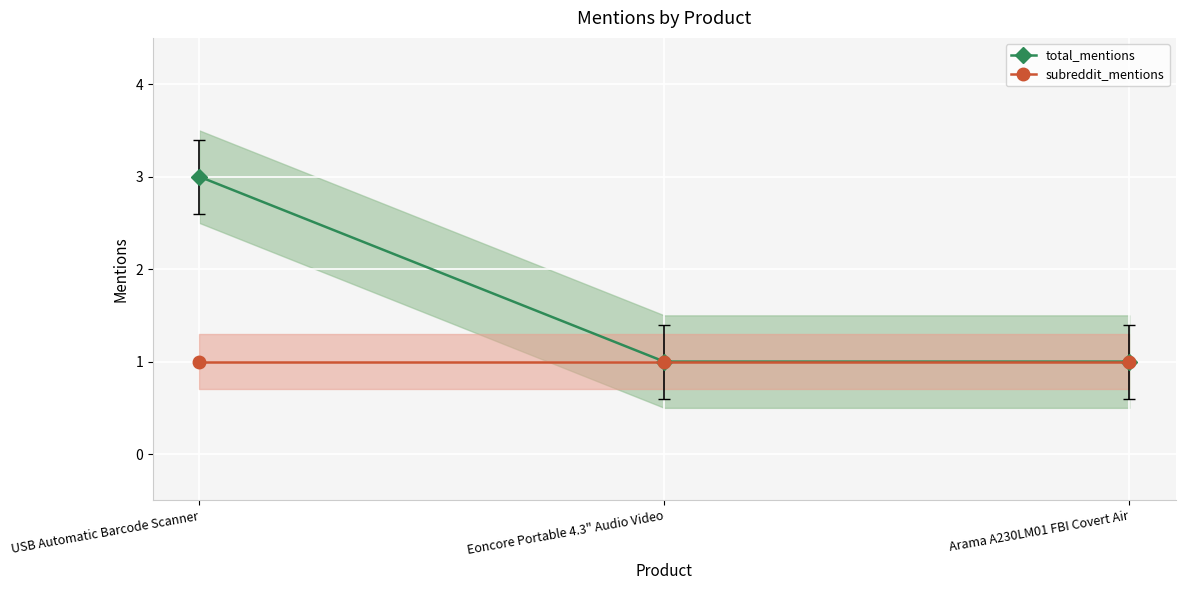

What is the value of the total_mentions point at the 2nd from the left?

1